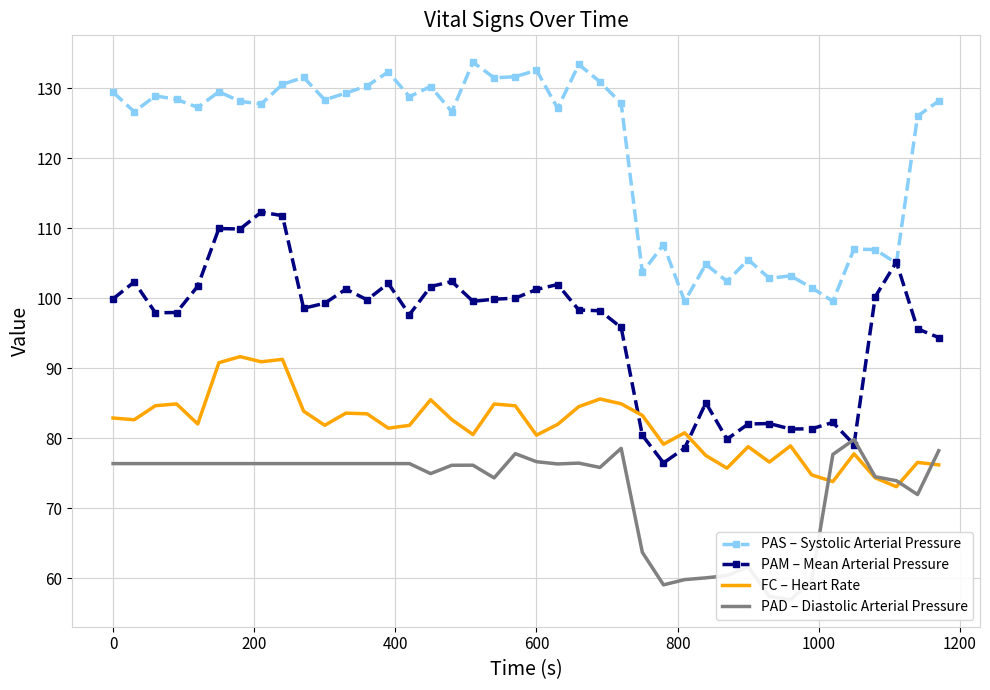

True or false: FC – Heart Rate and PAS – Systolic Arterial Pressure intersect in this chart.

False